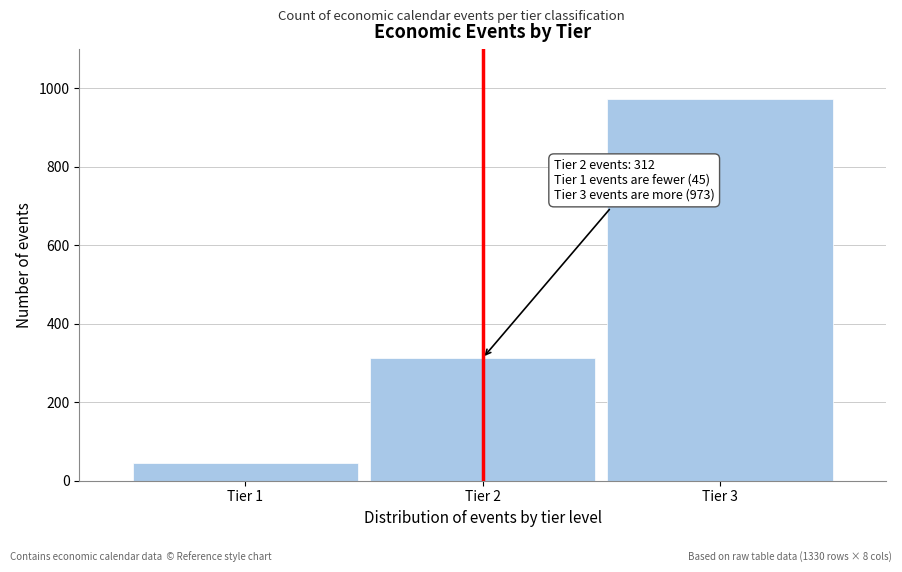

Reading left to right, transcribe all the data shown in this chart.

45	312	973